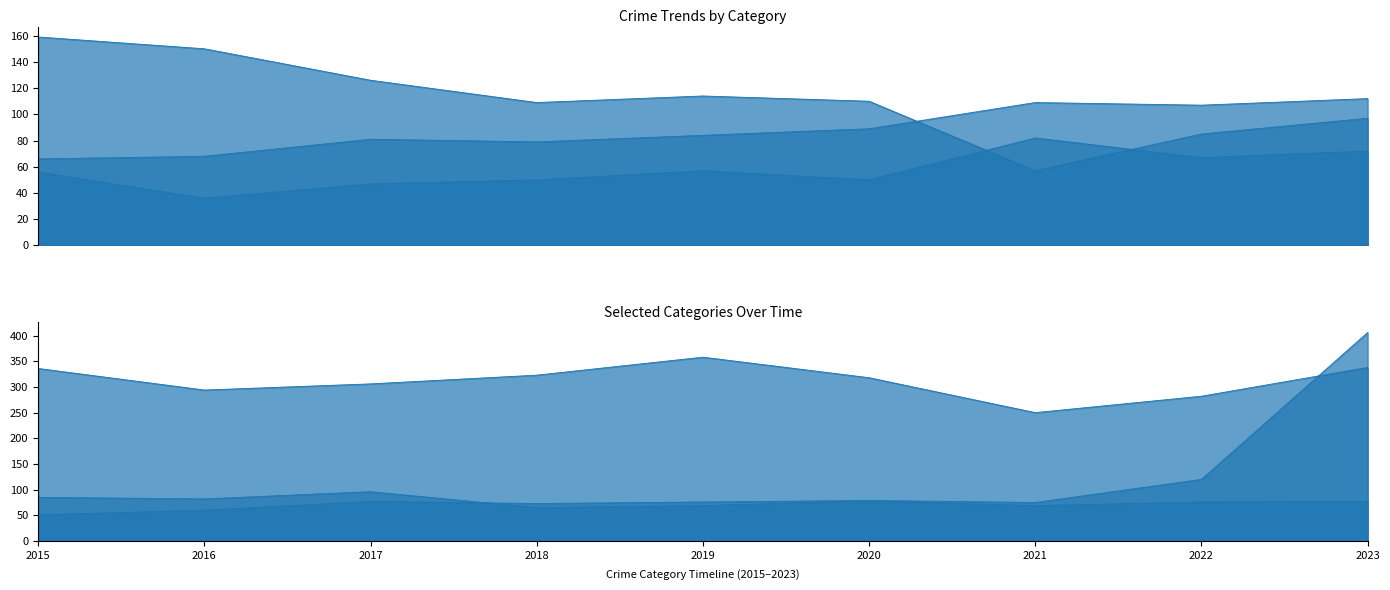

Is it true that Burglary equals 109 at 2018?

True